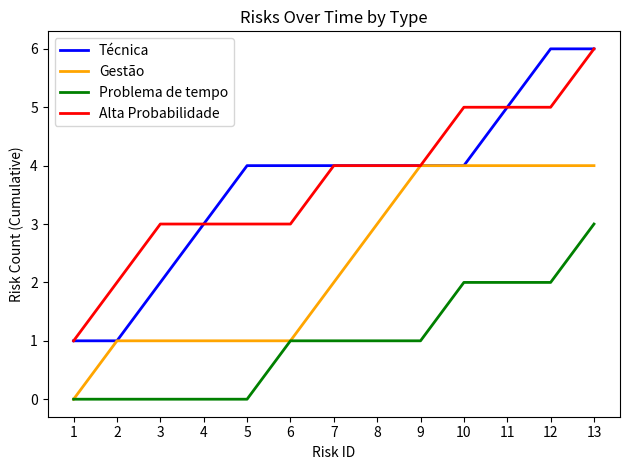

Between 5 and 10, which series saw the biggest shift?

Gestão